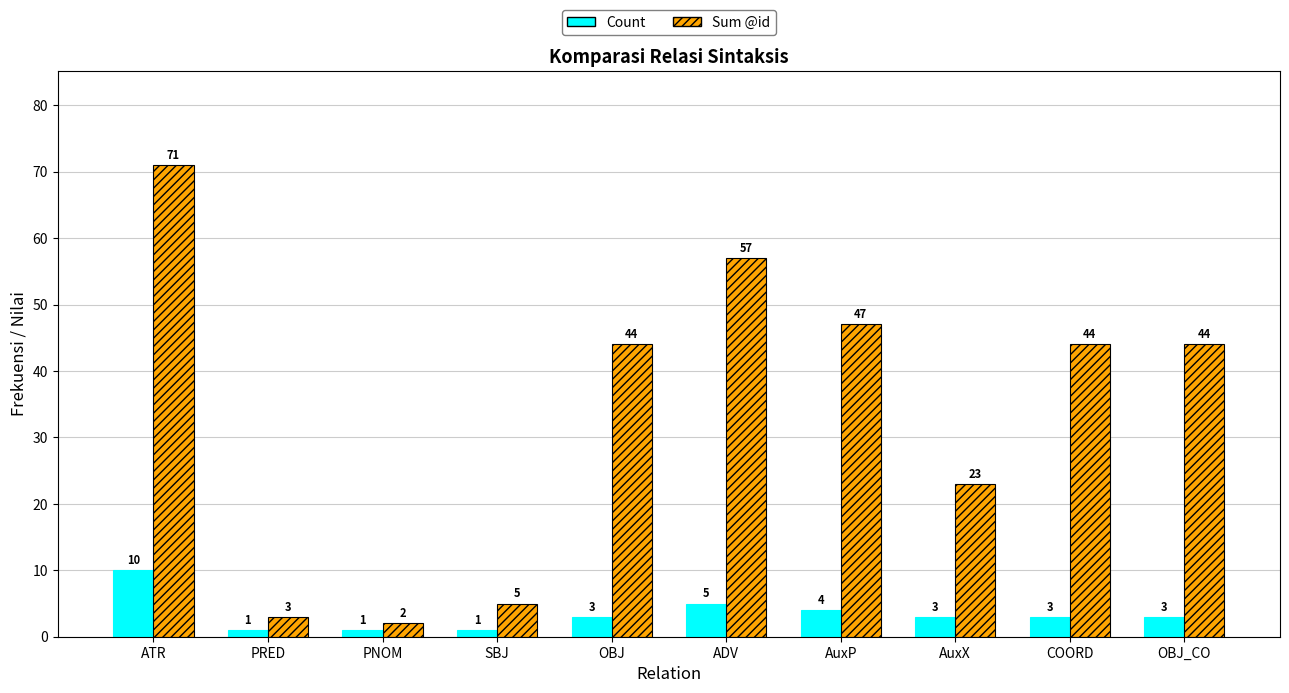

Reading right to left, extract all data points from this chart.

Count: 3	3	3	4	5	3	1	1	1	10
Sum @id: 44	44	23	47	57	44	5	2	3	71